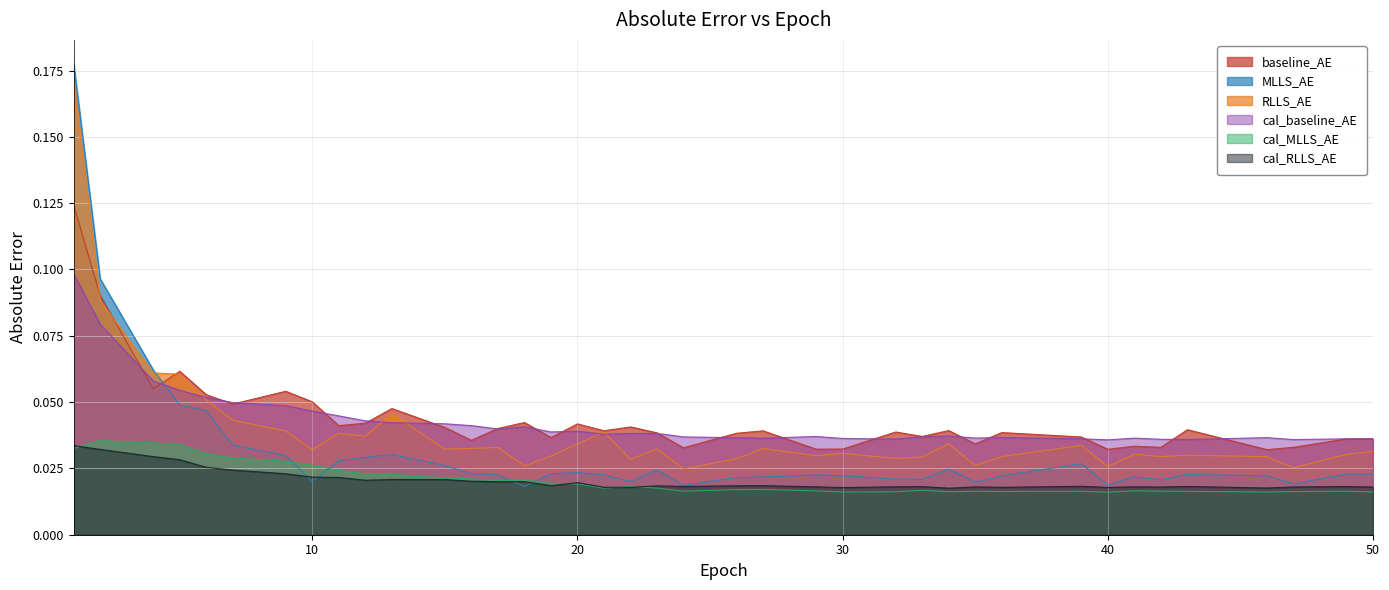

At which category does cal_baseline_AE reach its first local valley?

17